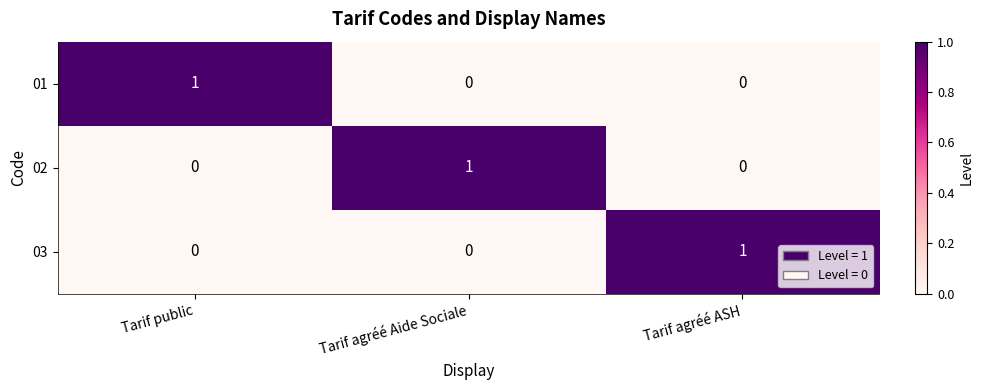

Which category has the highest value in the 03 series?

Tarif agréé ASH